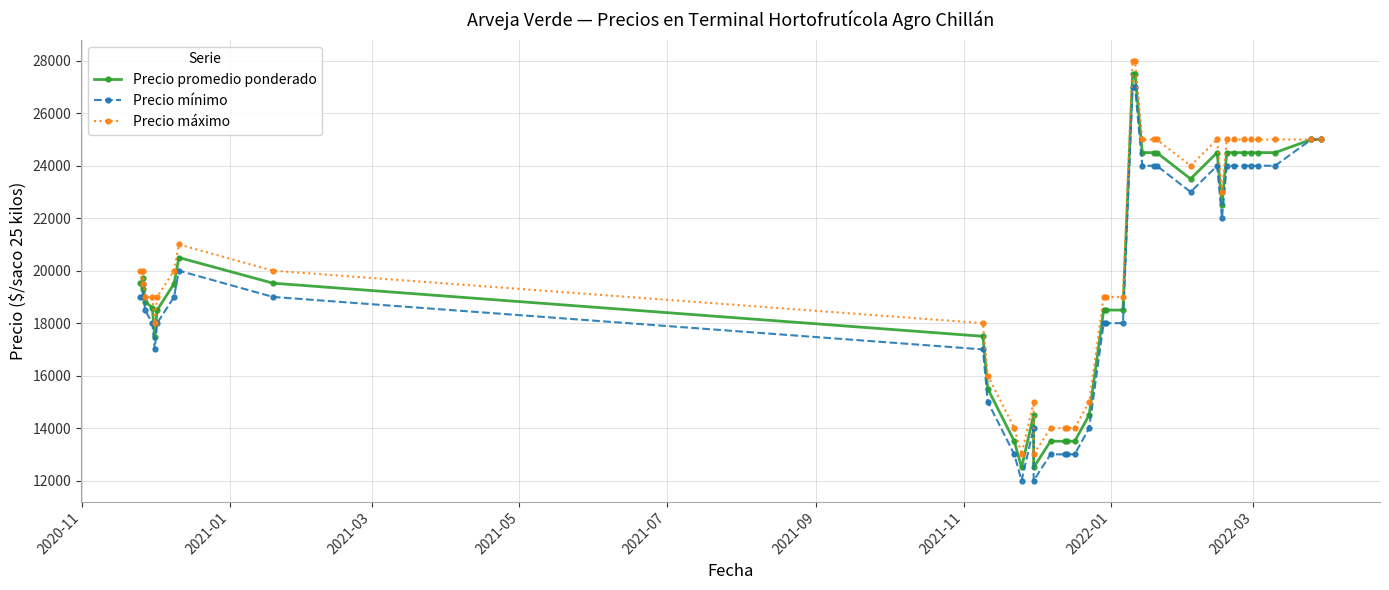

Which series has the largest total across all categories?

Precio máximo